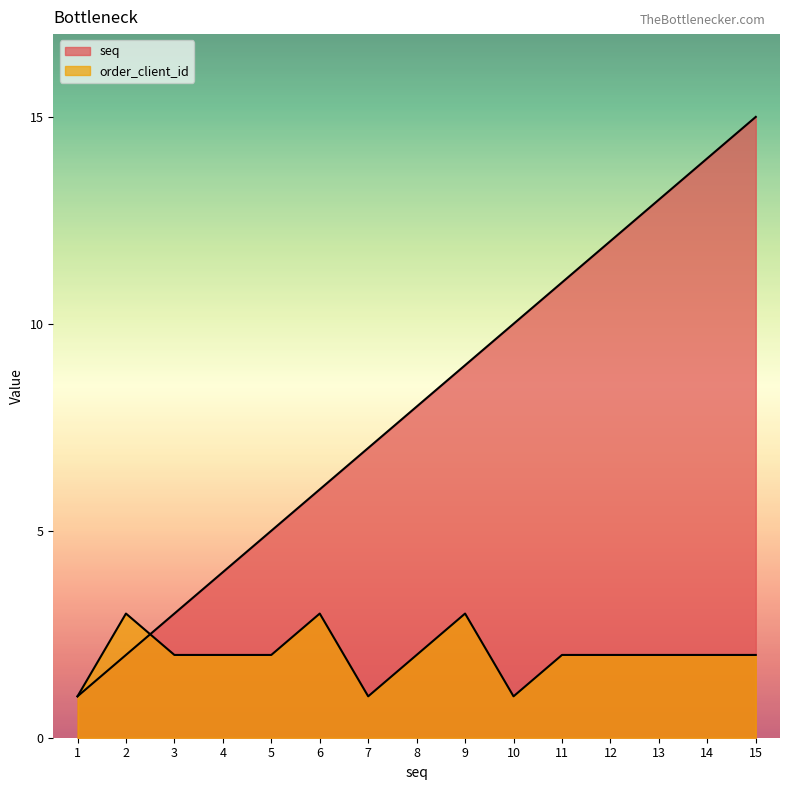

Reading left to right, transcribe all the data shown in this chart.

seq: 1	2	3	4	5	6	7	8	9	10	11	12	13	14	15
order_client_id: 1	3	2	2	2	3	1	2	3	1	2	2	2	2	2